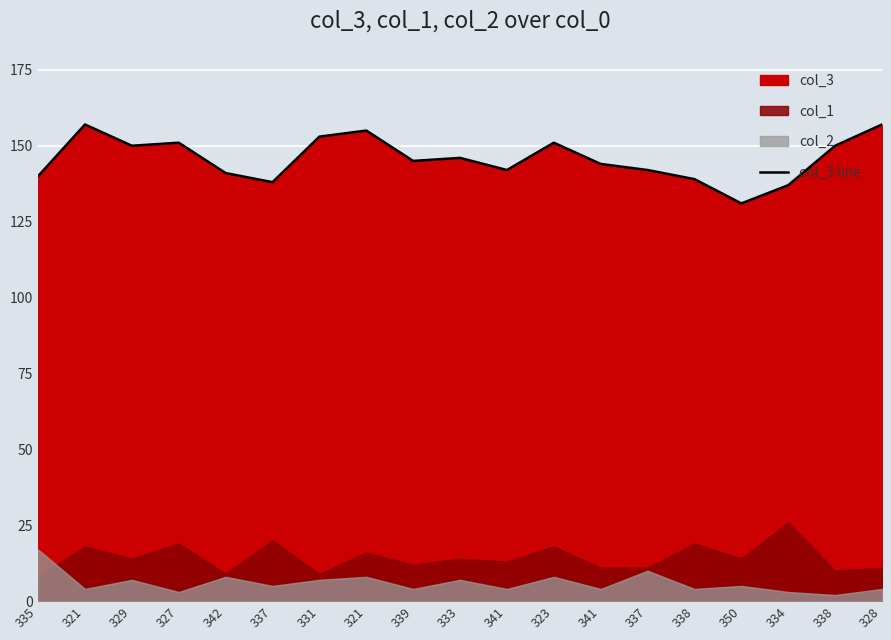

The chart shows a value of 238 at 321. True or false?

False